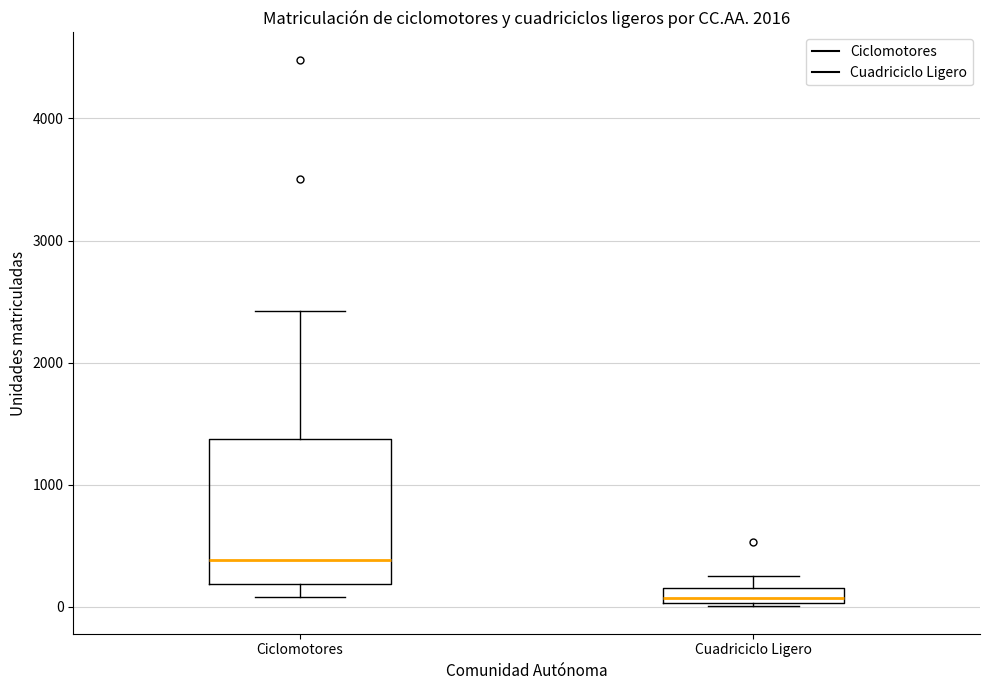

Comparing the boxes themselves (not the whiskers), which one is the tallest?

Ciclomotores